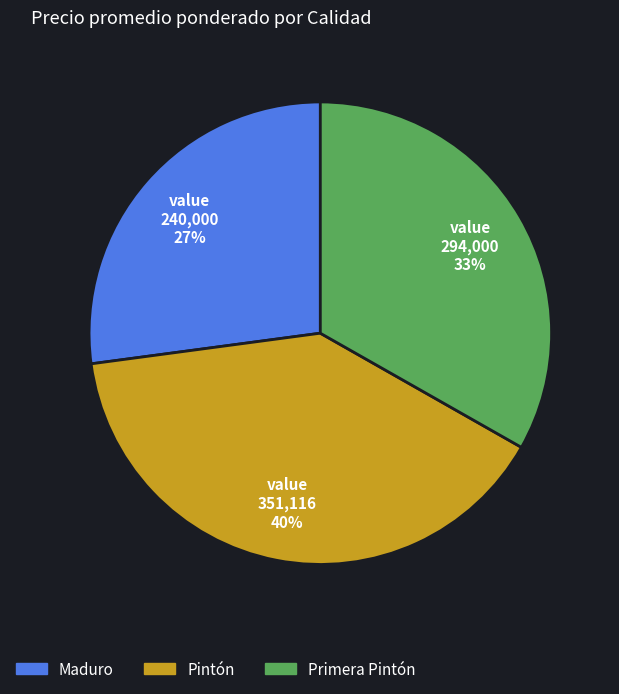

How many slices are in this pie chart?

3